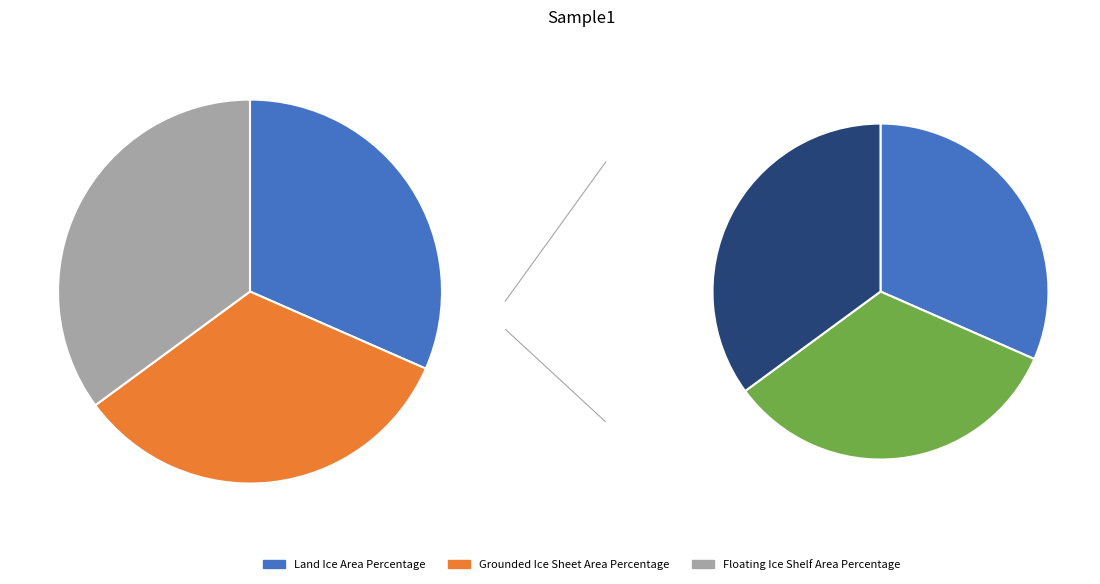

Which category has the biggest portion of the pie?

Floating Ice Shelf Area Percentage